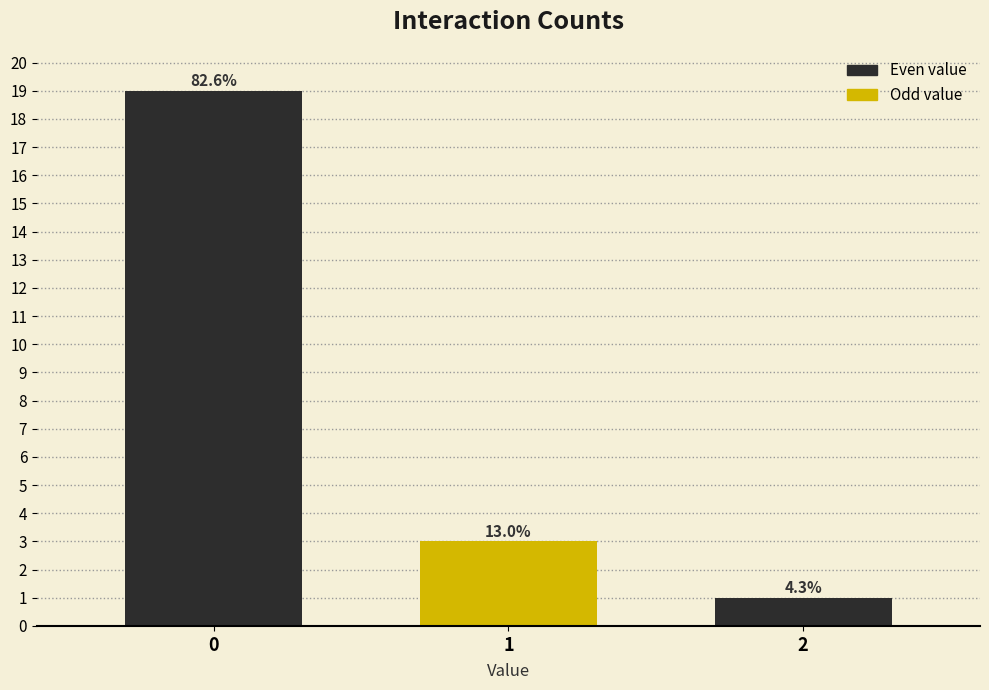

How many bars are there in total?

3